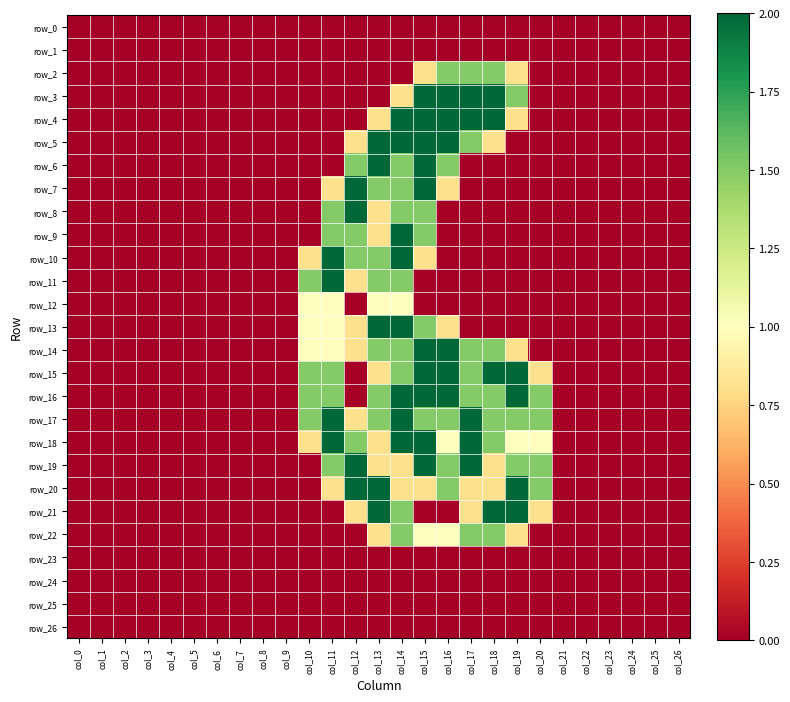

Count the number of data series in this chart.

27